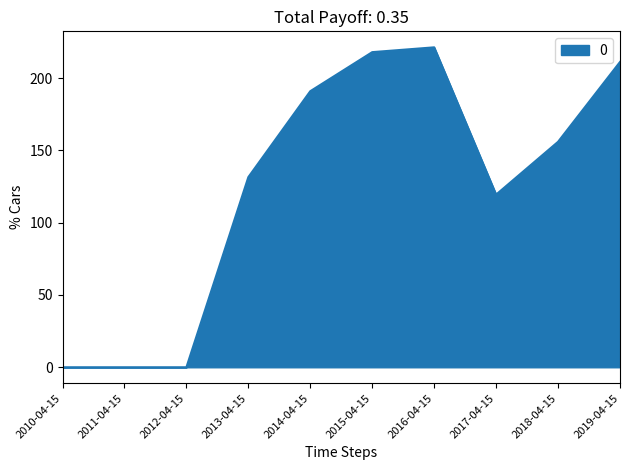

What is the sum of all values?

1247.9